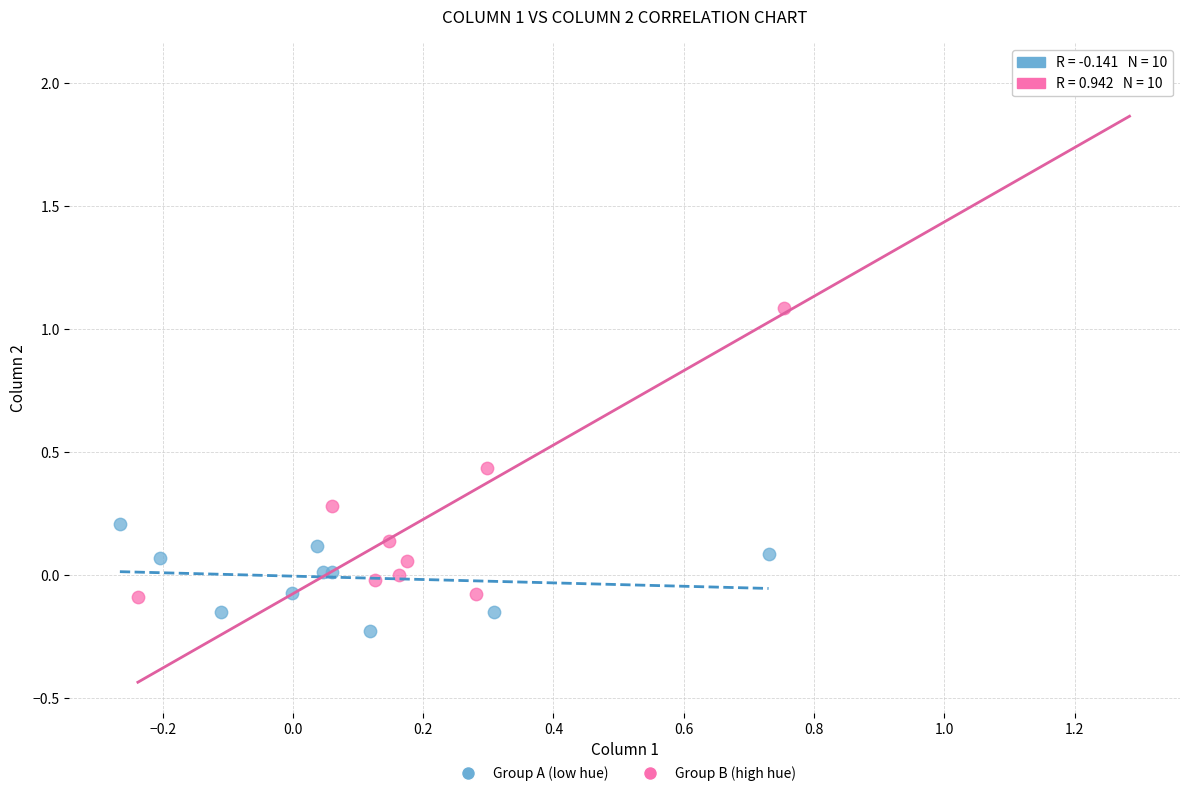

Which series reaches the maximum Y coordinate?

Group B (high hue)